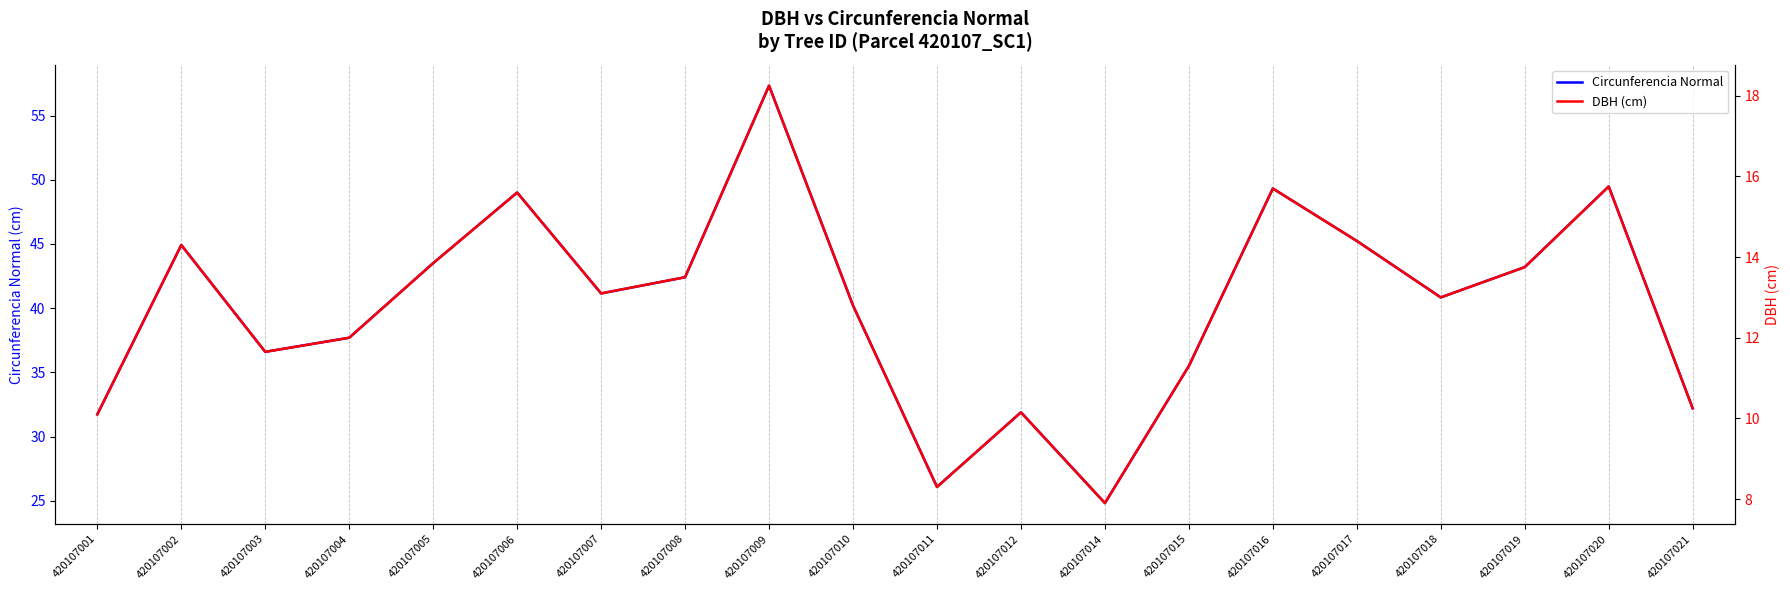

How many lines are shown in the chart?

2